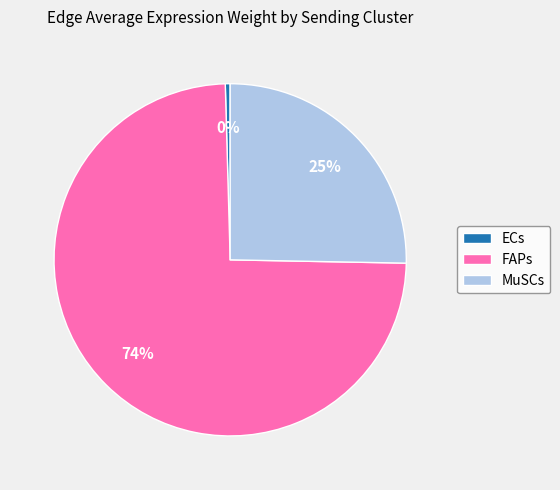

Between MuSCs and FAPs, which is larger?

FAPs